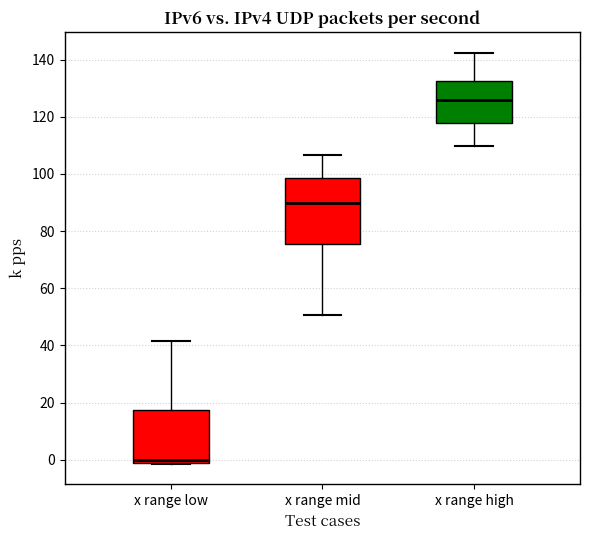

Where is the lower edge of the box for x range mid on the y-axis? The values are not printed on the chart, so give them approximately, as read against the axis.

76